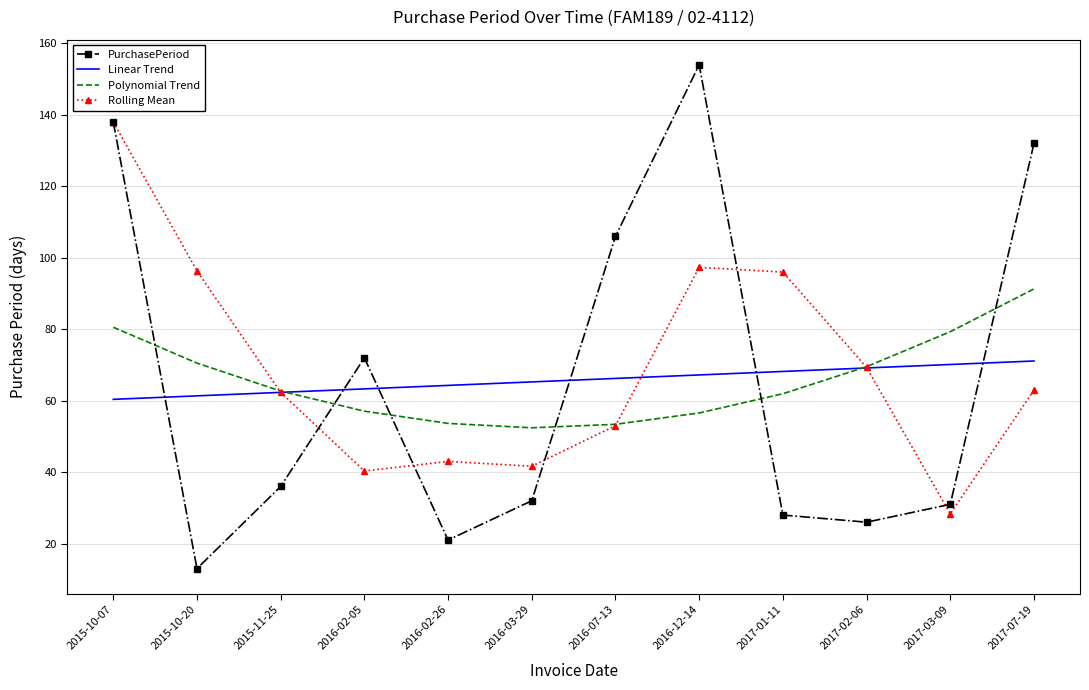

After their last crossing, which series has the higher values: Polynomial Trend or PurchasePeriod?

PurchasePeriod